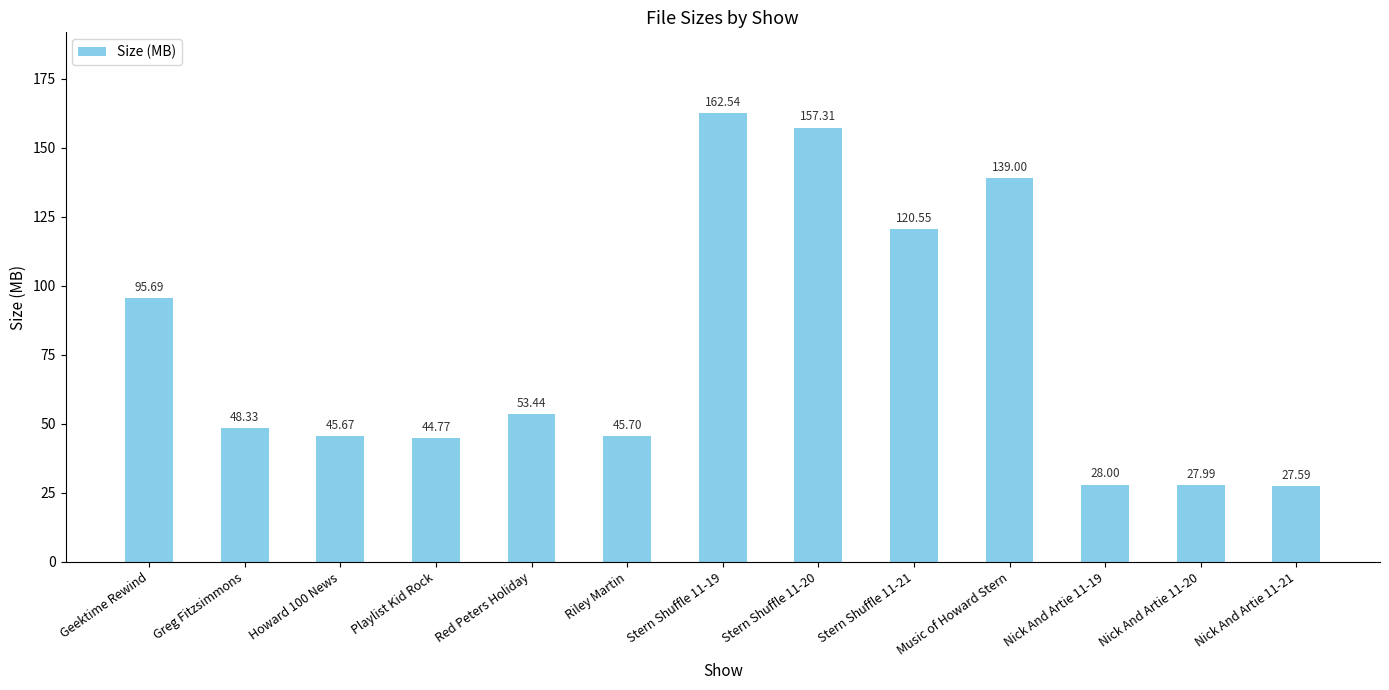

True or false: the data shows 50.8 at Geektime Rewind.

False